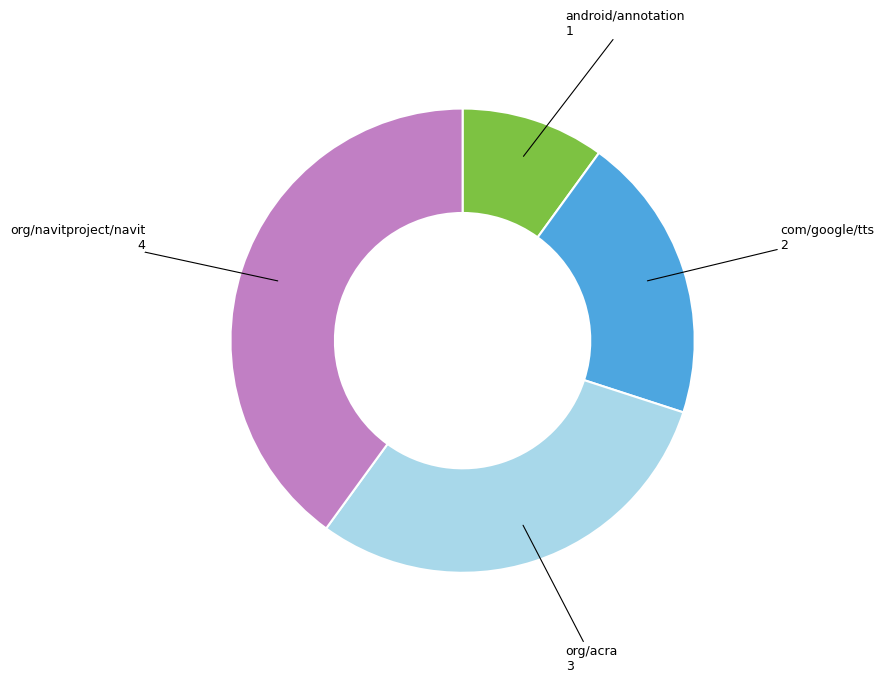

Is there a majority slice in this chart?

No